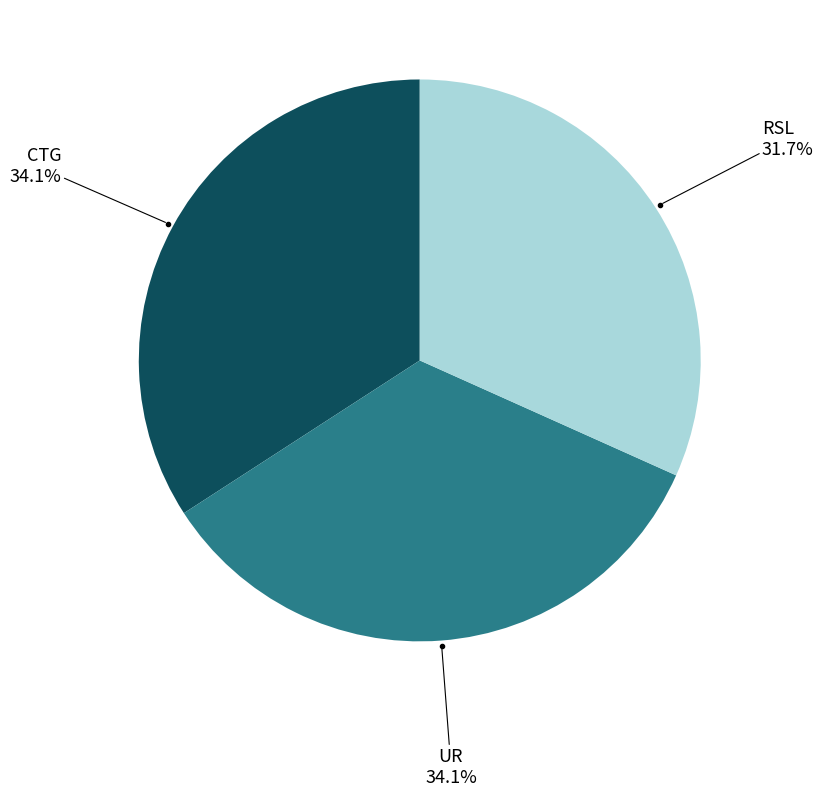

Does any single category account for the majority?

No